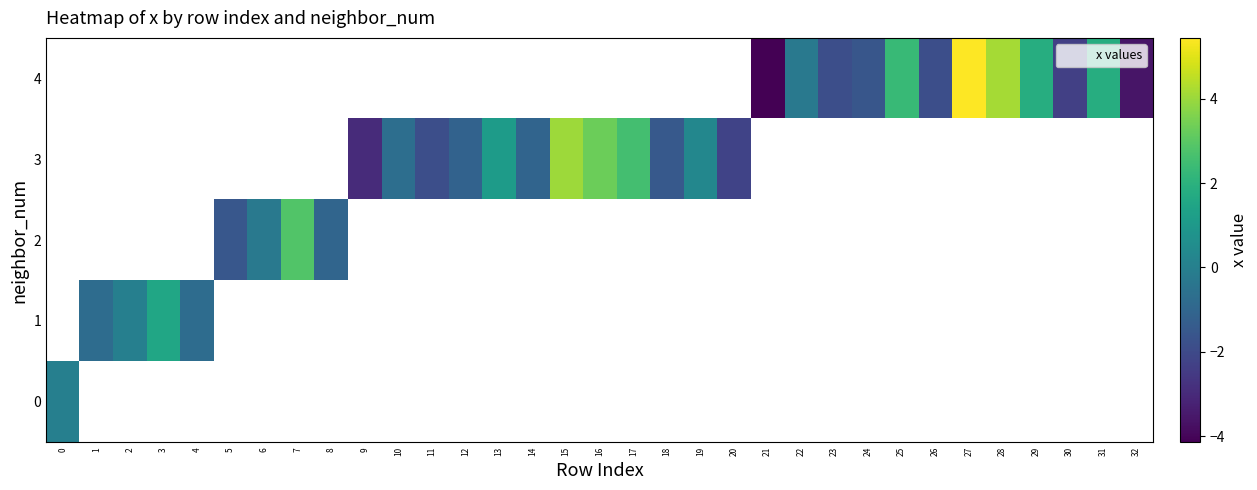

How many data points does each series have?

33